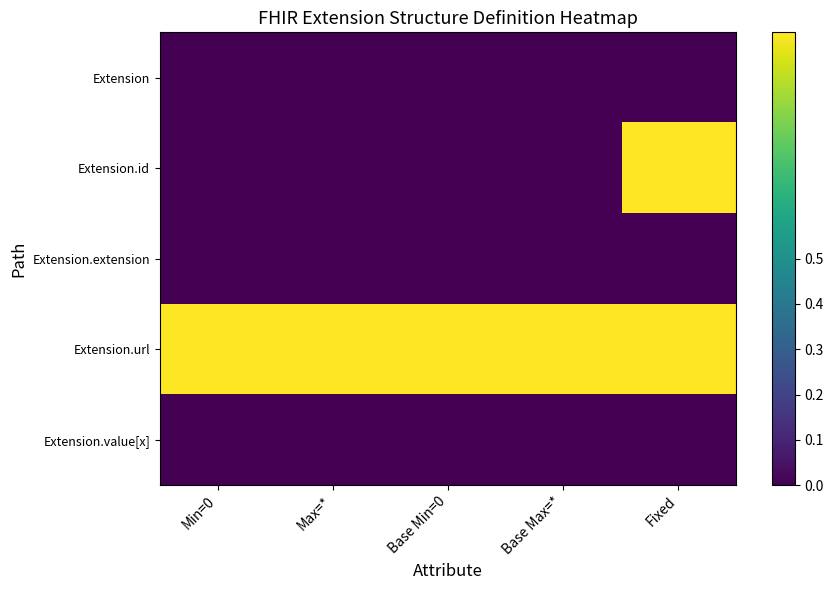

What is the total value across all series at Max=*?

1